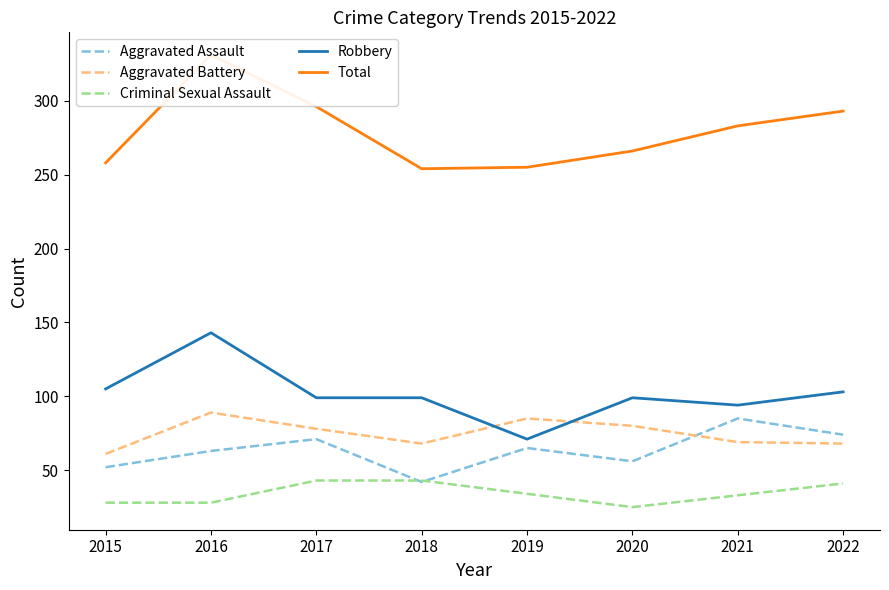

Is the value of Aggravated Assault at 2021 greater than the value of Criminal Sexual Assault at 2016?

Yes